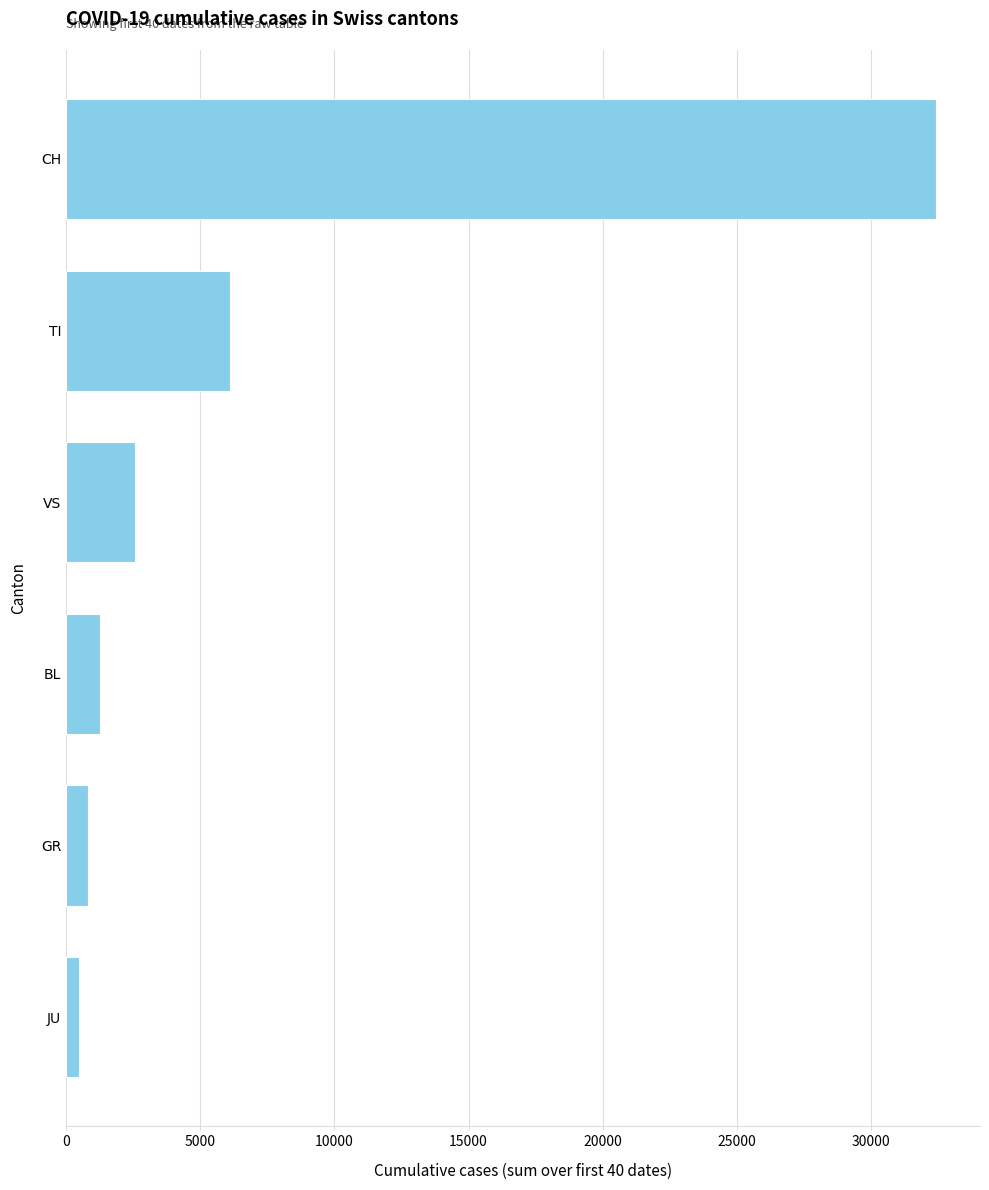

The value at TI is 3002. True or false?

False